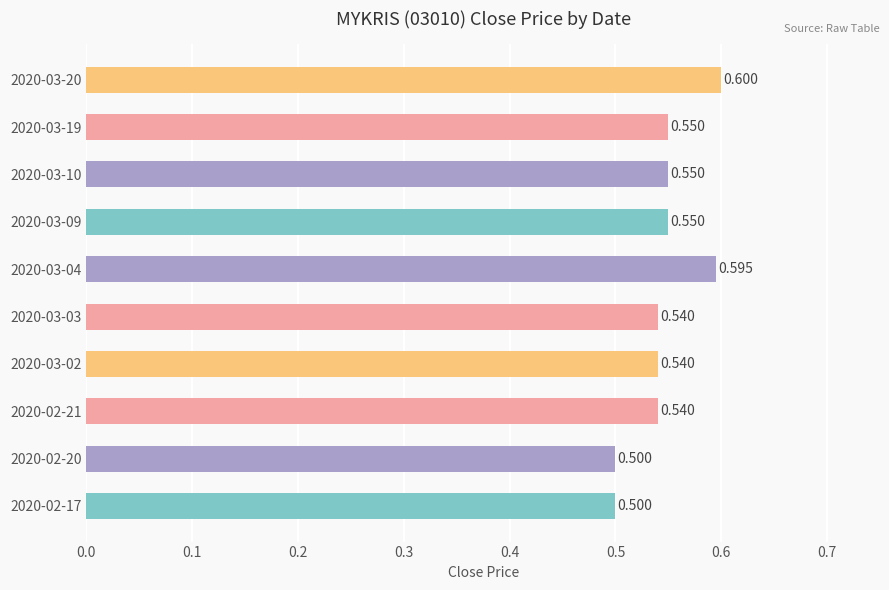

What is the average value?

0.5